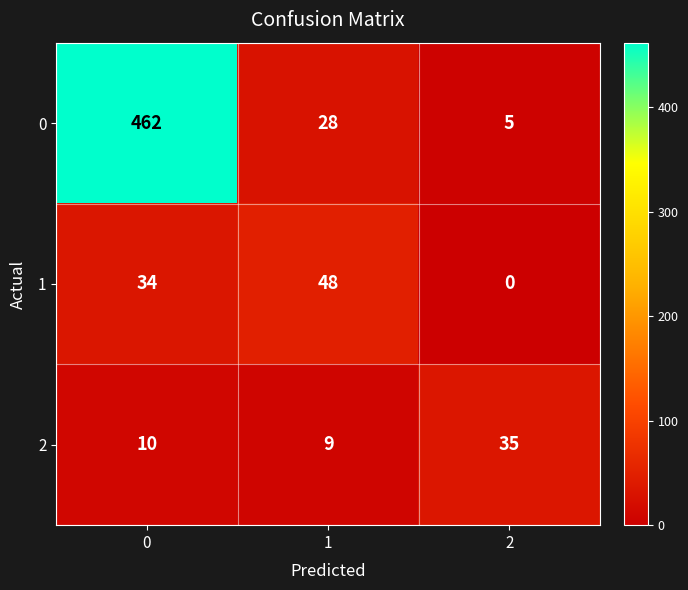

Count the number of categories in the chart.

3